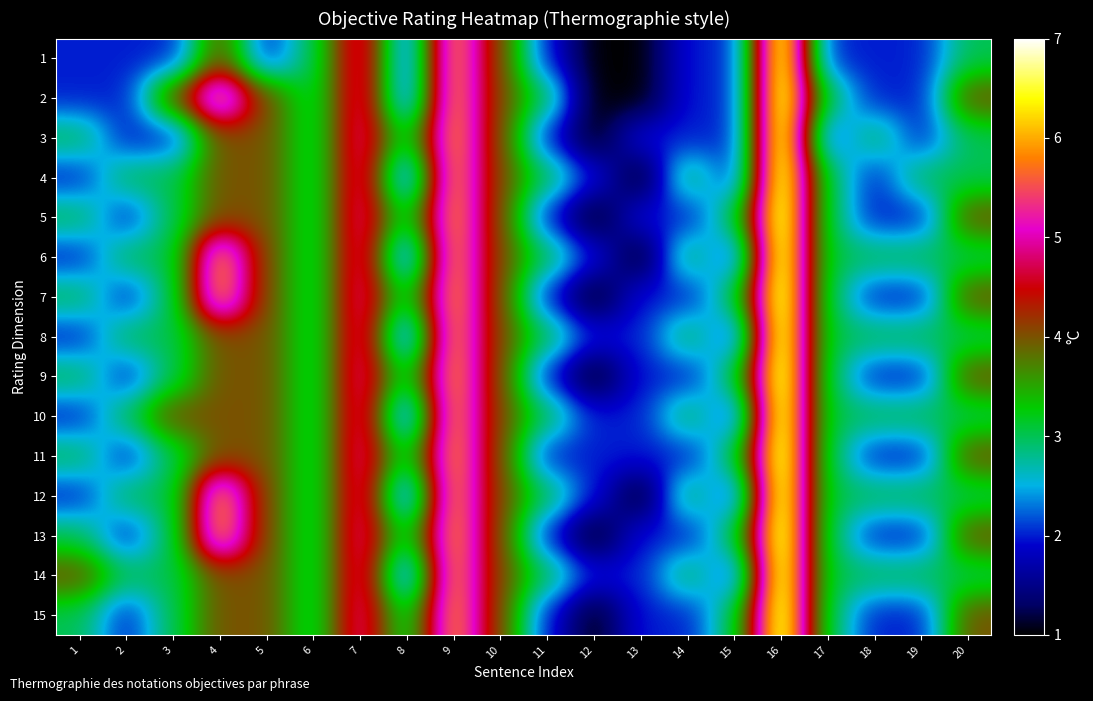

Which series has the largest total across all categories?

14